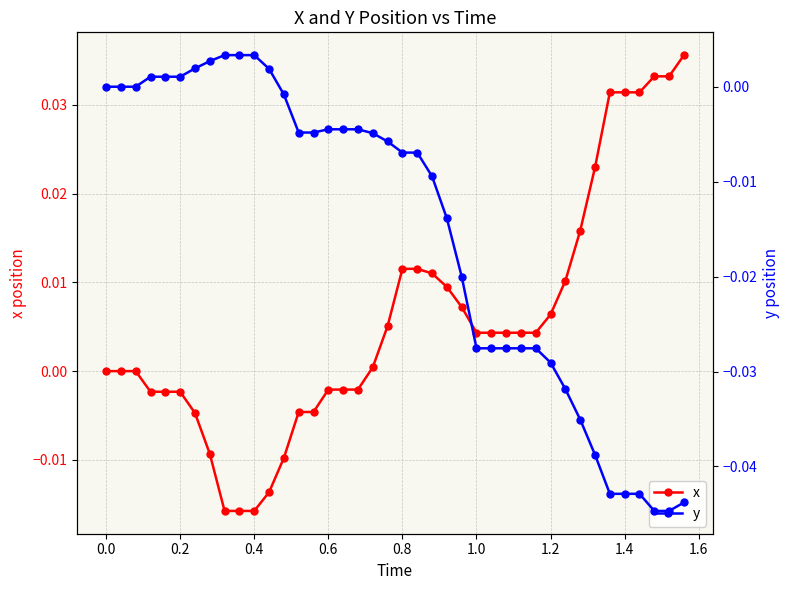

The y series shows 0.0 at 11. True or false?

False